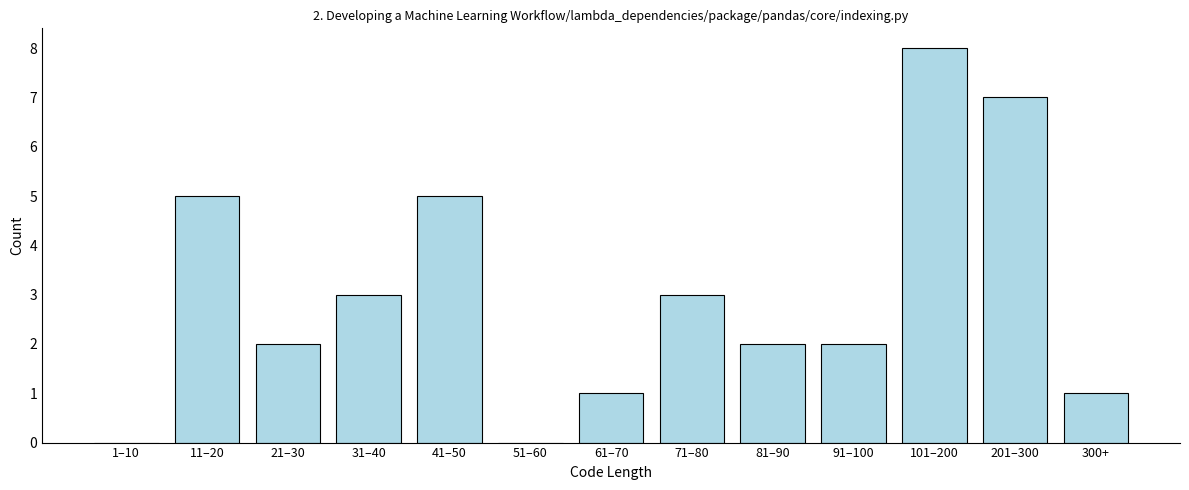

Reading right to left, extract all data points from this chart.

300+=1	201–300=7	101–200=8	91–100=2	81–90=2	71–80=3	61–70=1	51–60=0	41–50=5	31–40=3	21–30=2	11–20=5	1–10=0